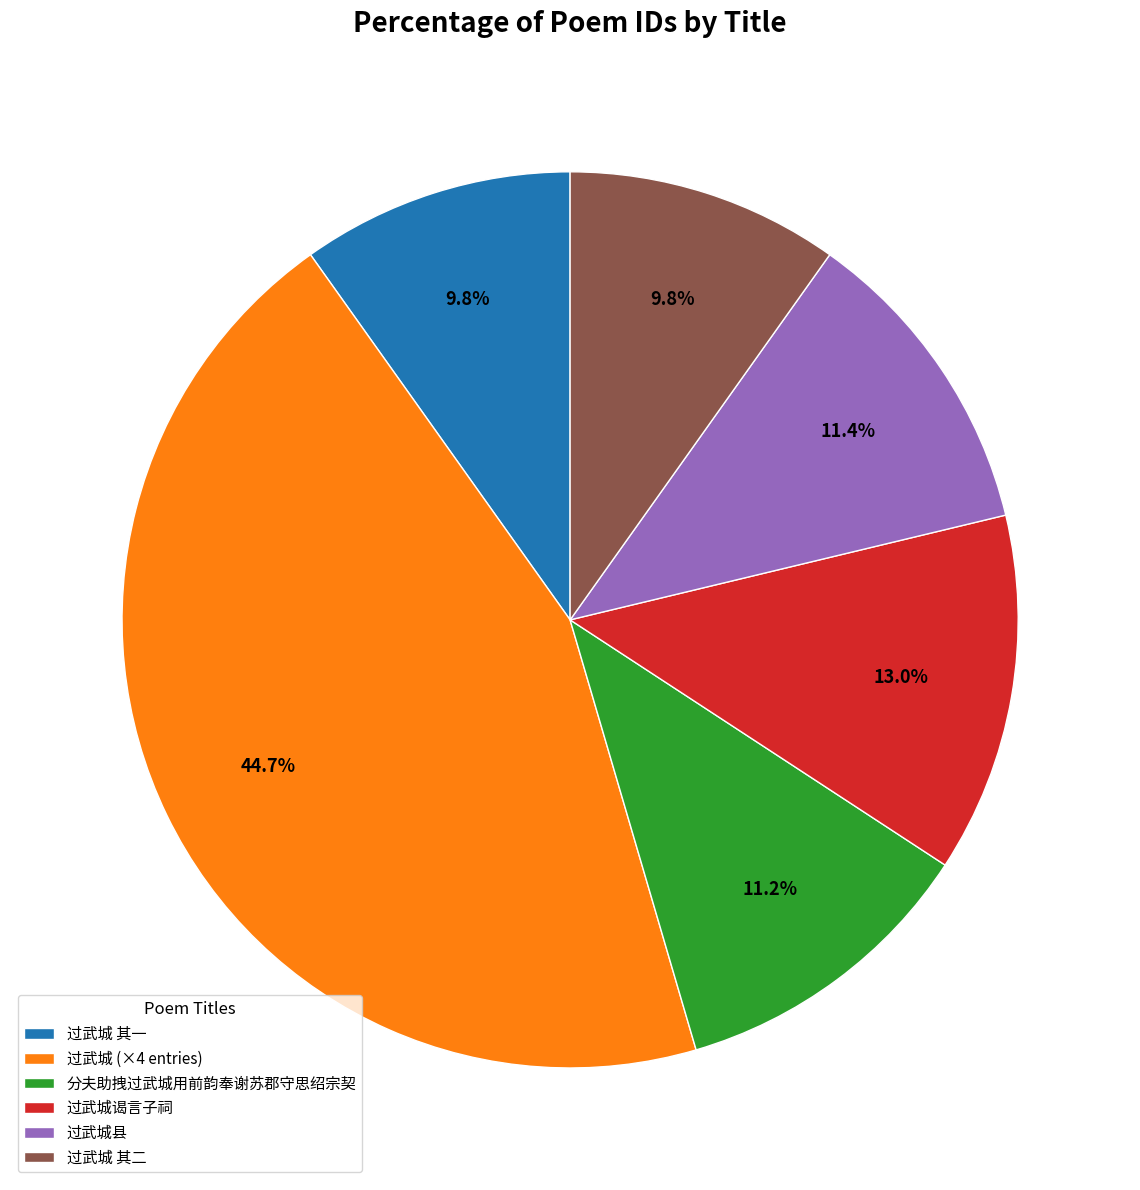

Between 过武城县 and 过武城 (×4 entries), which is larger?

过武城 (×4 entries)